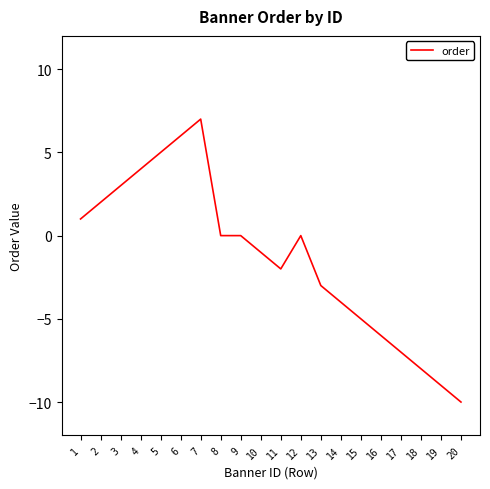

What is the difference between the second highest and second lowest values?

15